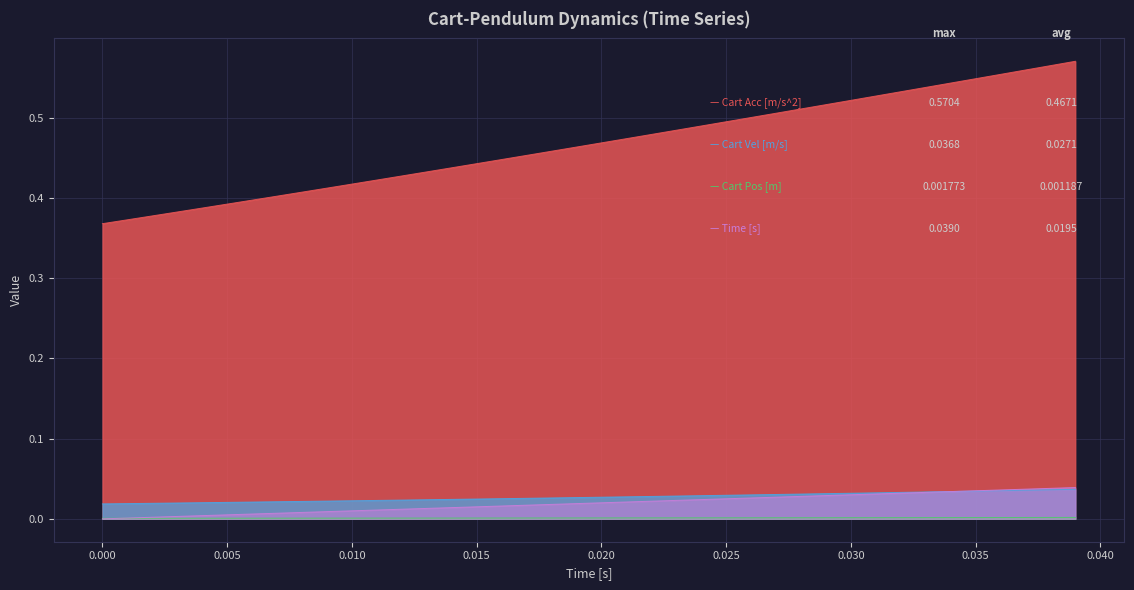

Does the chart display data point markers on the line(s)?

No